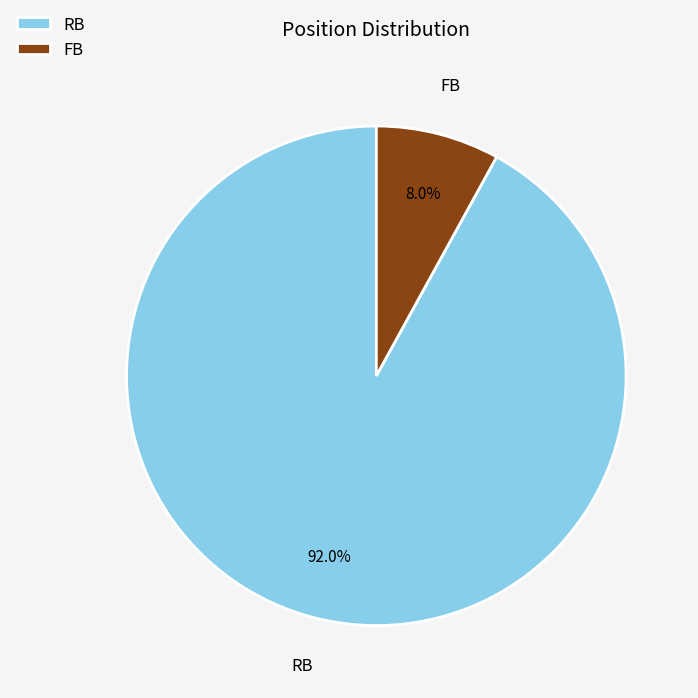

Is the sum of RB and FB greater than half?

Yes